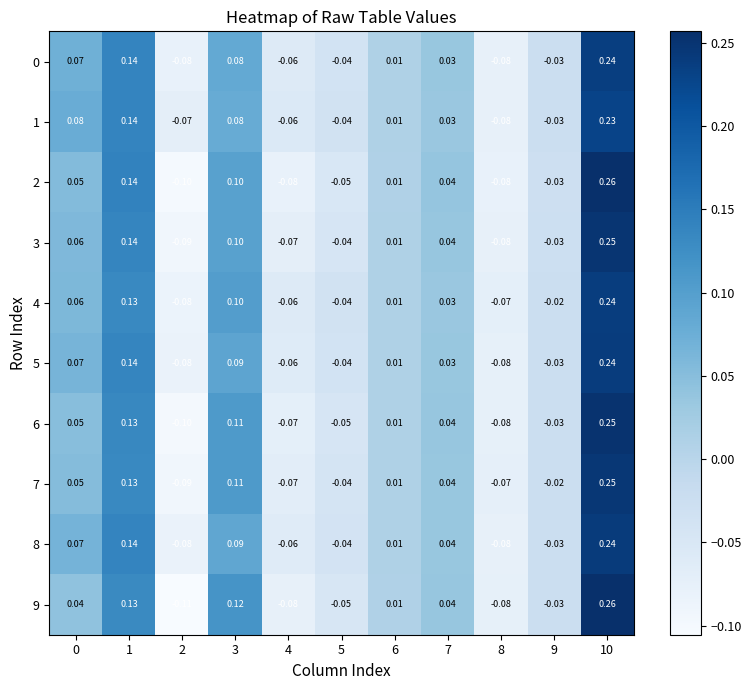

Between 0 and 6, which series saw the biggest shift?

1